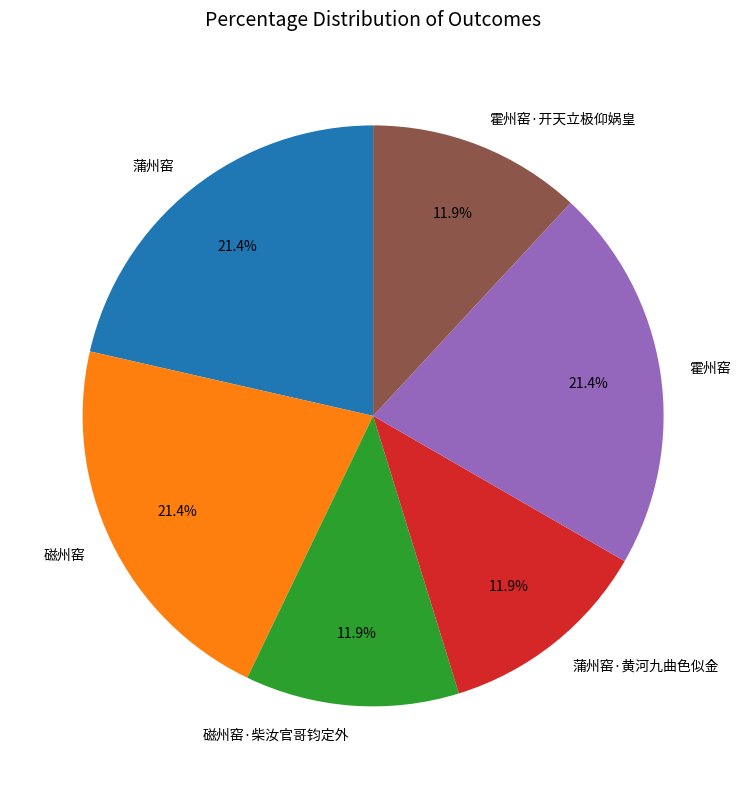

Approximately how many times larger is the value at 霍州窑 compared to 霍州窑·开天立极仰娲皇?

1.8